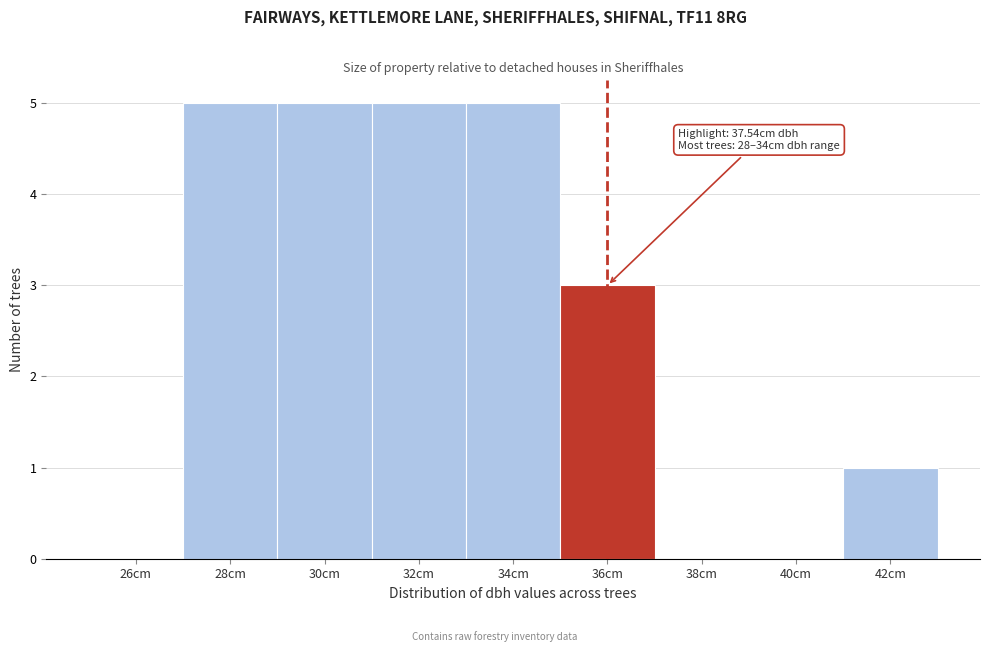

Reading left to right, list all the values displayed in this chart.

26cm=0	28cm=5	30cm=5	32cm=5	34cm=5	36cm=3	38cm=0	40cm=0	42cm=1